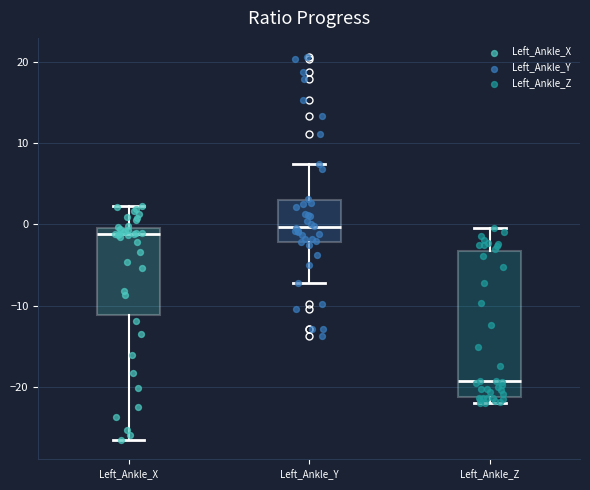

Which box has the lowest median line?

Left_Ankle_Z